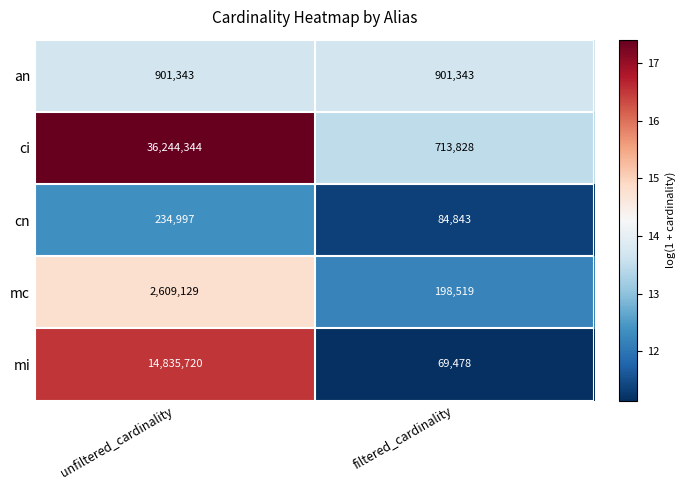

What is the maximum value shown in the chart?

36244344